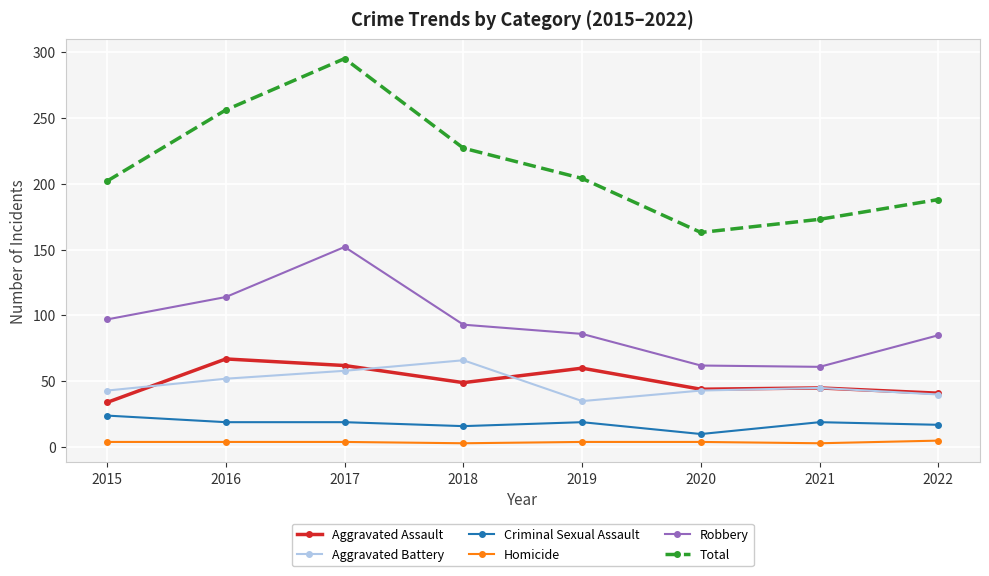

True or false: Aggravated Battery and Criminal Sexual Assault intersect in this chart.

False